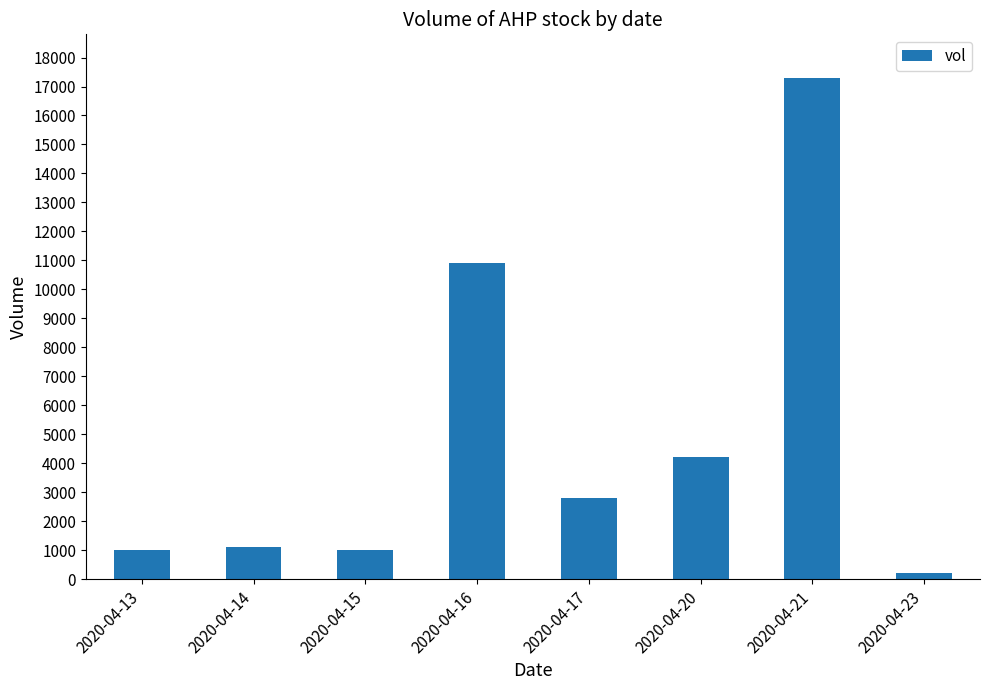

The value at 2020-04-20 is 7160. True or false?

False